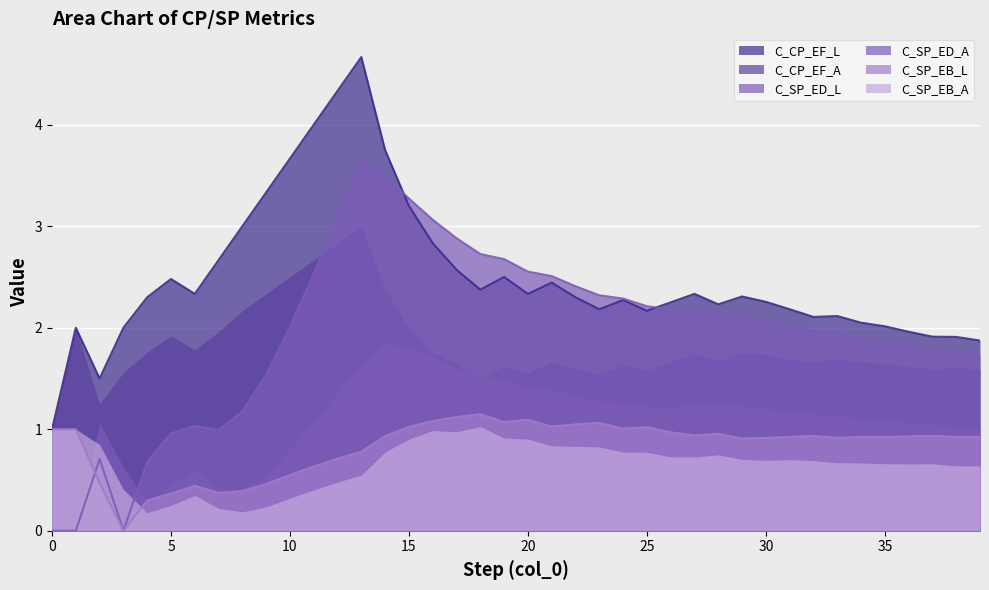

How many lines are shown in the chart?

6